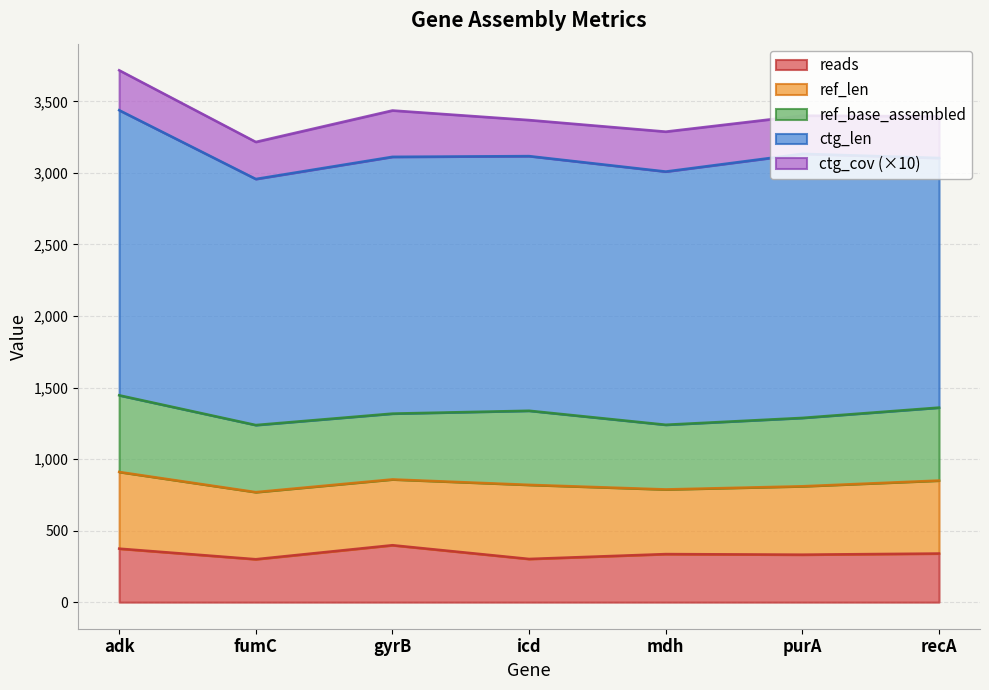

Which series has the largest total across all categories?

ctg_len